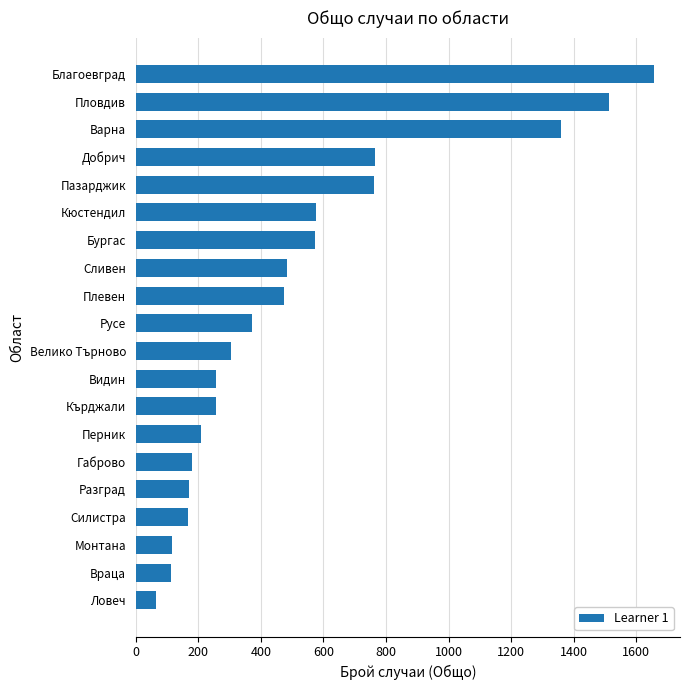

Count the number of categories in the chart.

20